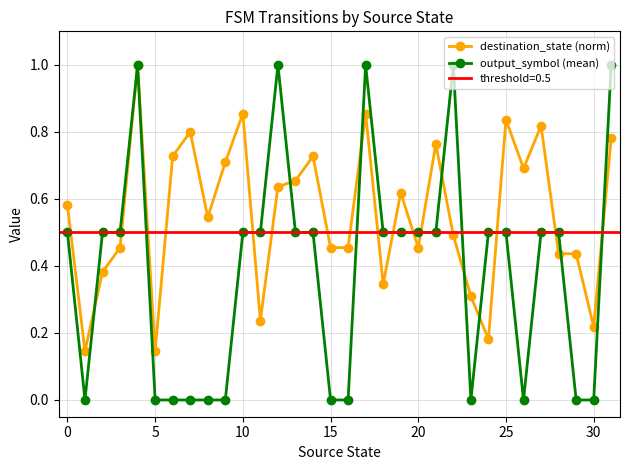

True or false: destination_state (norm) has more than 1 points higher than both neighbors.

True